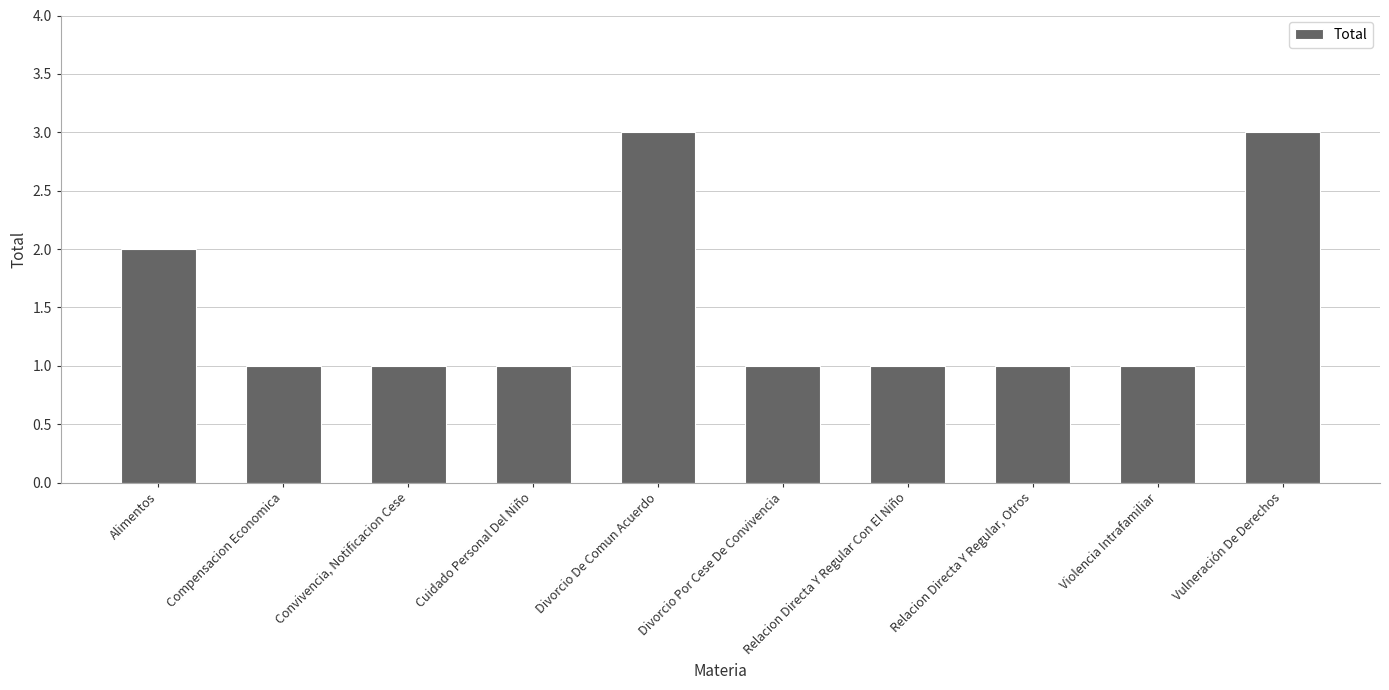

Which has a higher value, Divorcio De Comun Acuerdo or Alimentos?

Divorcio De Comun Acuerdo